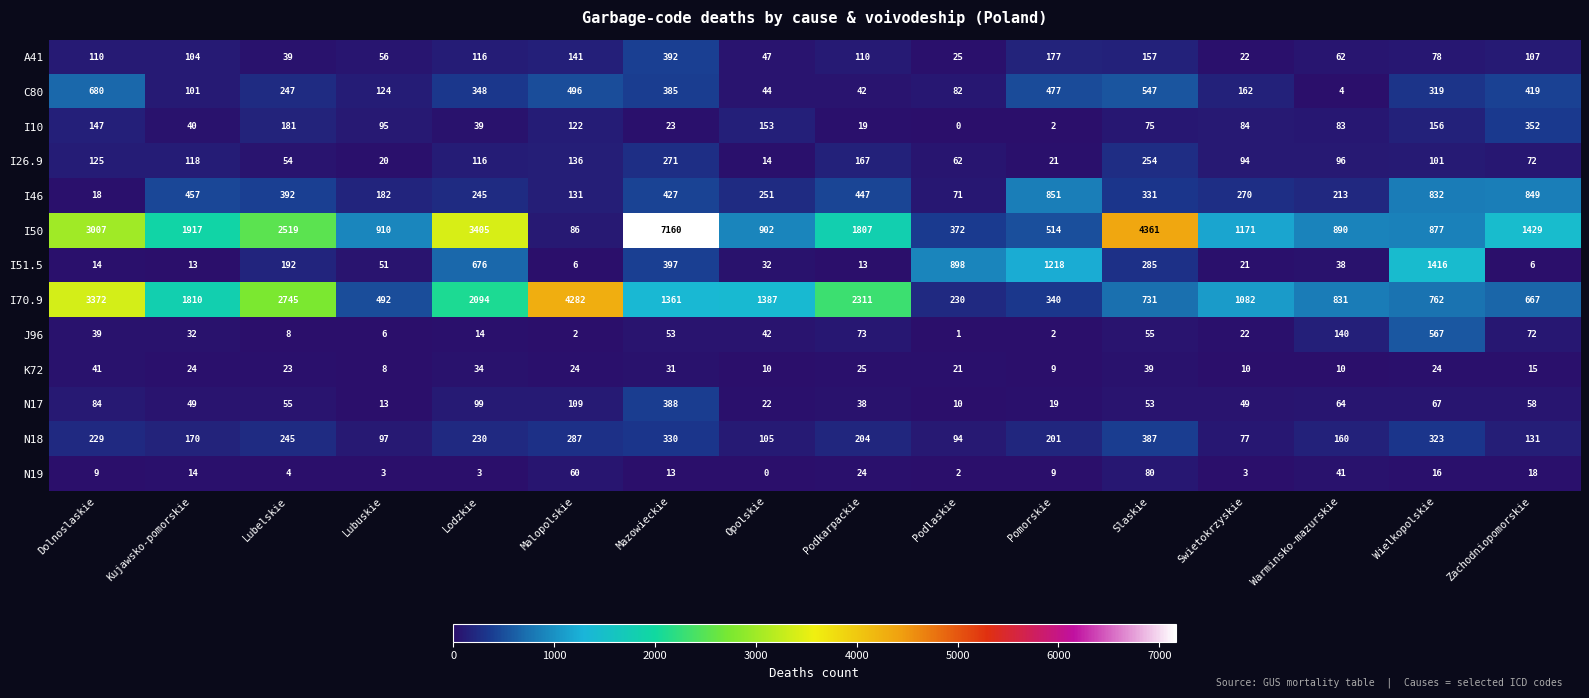

Where does the C80 series first go above 319?

Dolnoslaskie